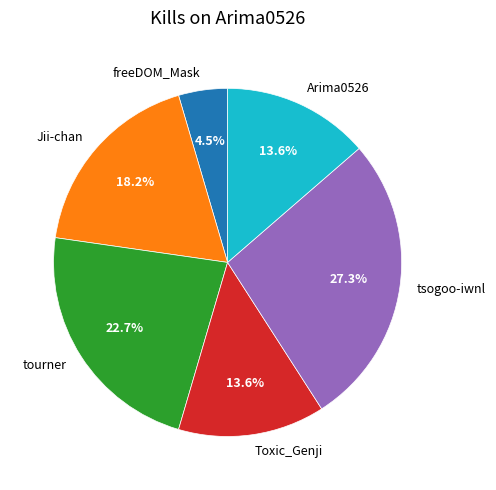

How much of the chart is everything except Arima0526?

86.4%